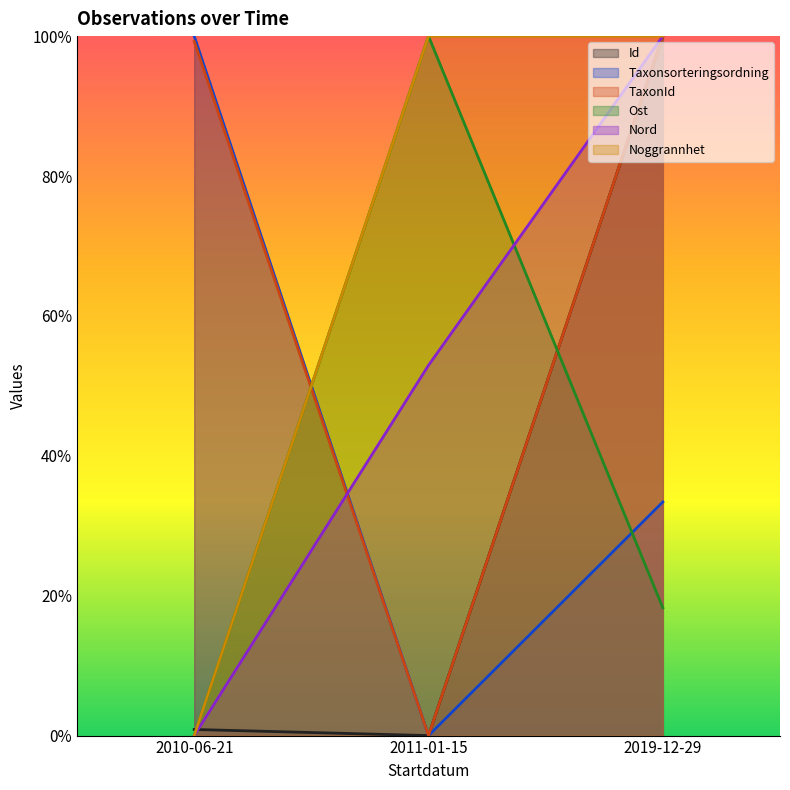

What is the sum of all Nord values?

1.5